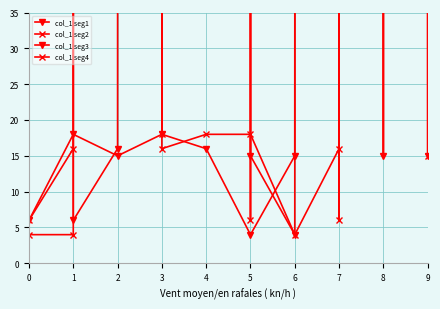

What is the difference between the second highest and minimum values in the col_1 seg1 series?

28498